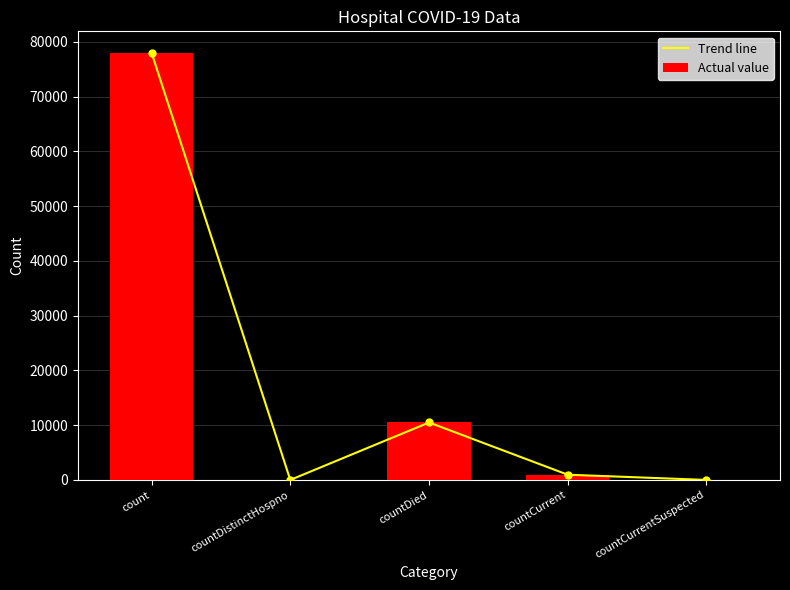

Reading left to right, transcribe all the data shown in this chart.

78006	0	10488	953	0